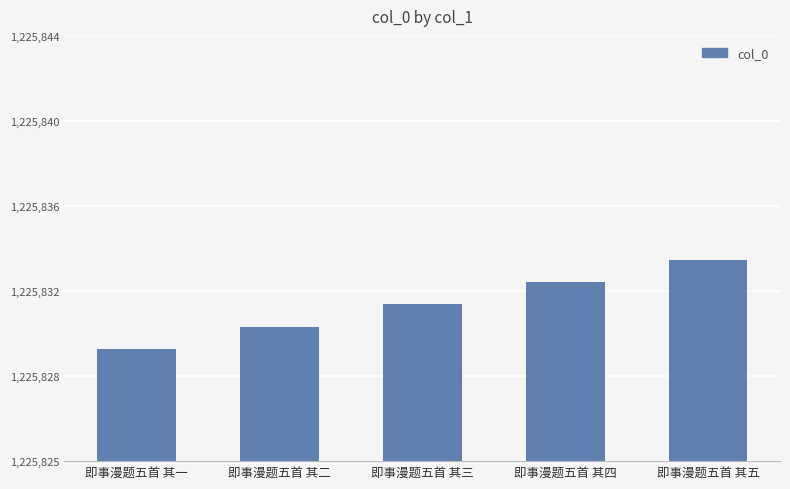

What is the maximum value shown in the chart?

1225834